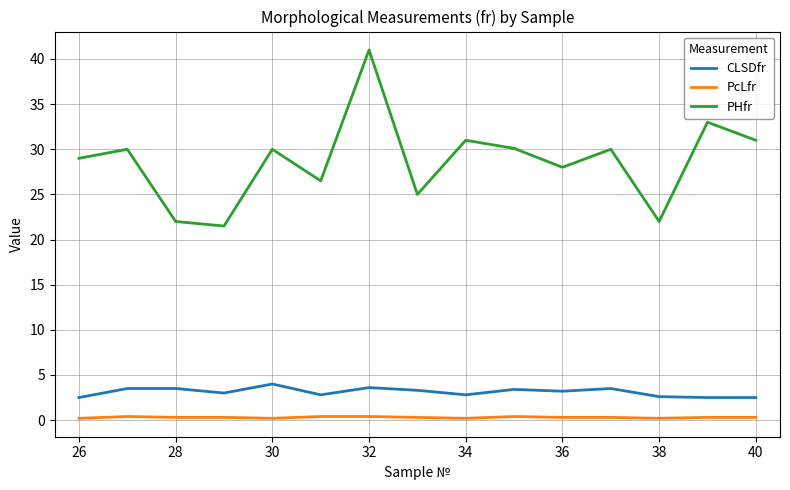

Which series has the largest range (max minus min)?

PHfr